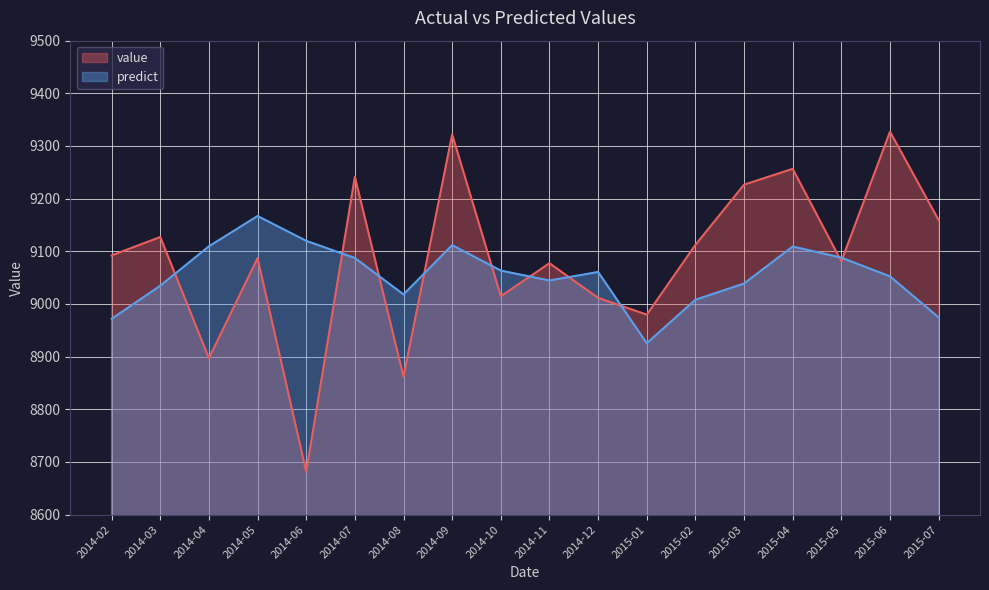

Reading left to right, what are all the values shown in this chart?

value: 9092.3	9127.2	8897.1	9087.1	8681.4	9241.6	8862.0	9322.0	9014.8	9077.4	9011.6	8979.8	9112.2	9226.6	9256.6	9081.0	9327.1	9159.3
predict: 8971.8	9034.8	9109.5	9167.1	9119.9	9087.3	9018.2	9111.7	9063.4	9044.6	9060.8	8925.5	9008.1	9038.8	9109.1	9088.0	9052.5	8974.5